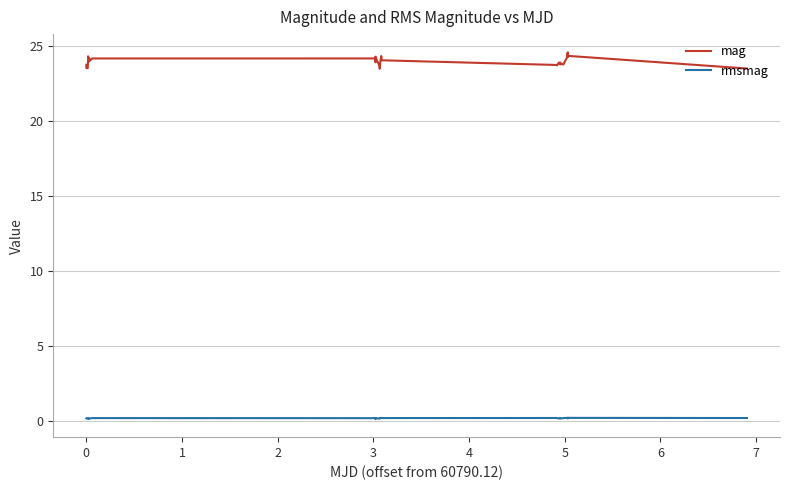

True or false: rmsmag and mag intersect in this chart.

False